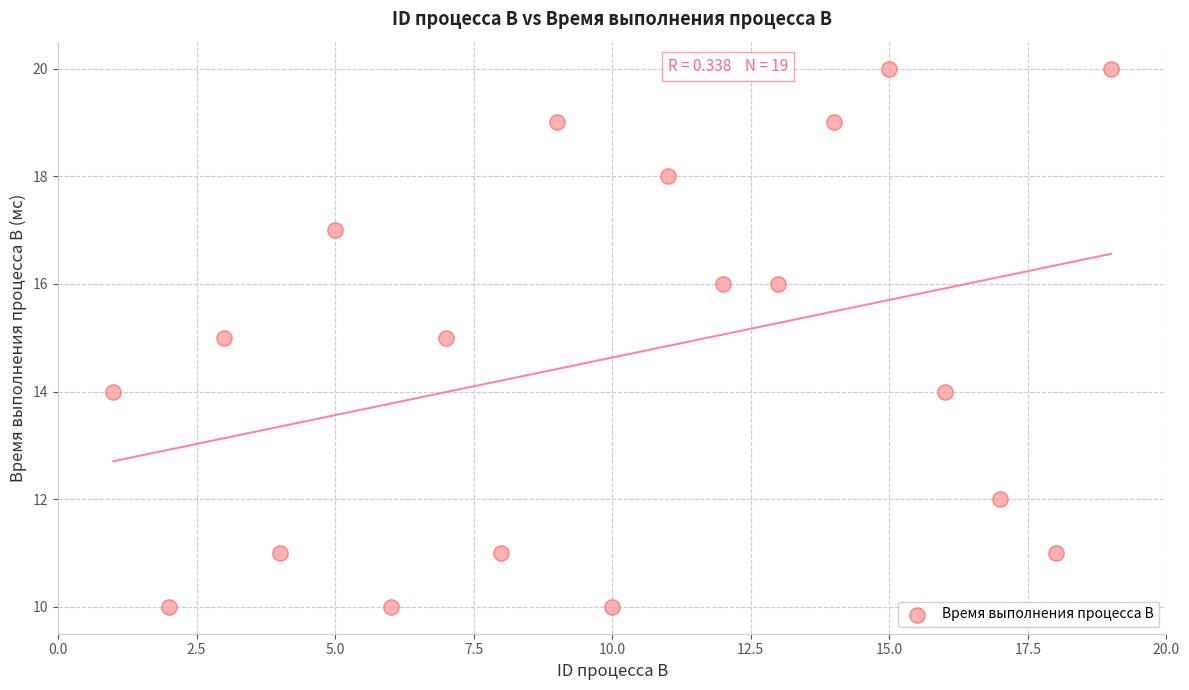

What is the range of Y values (max minus min)?

10